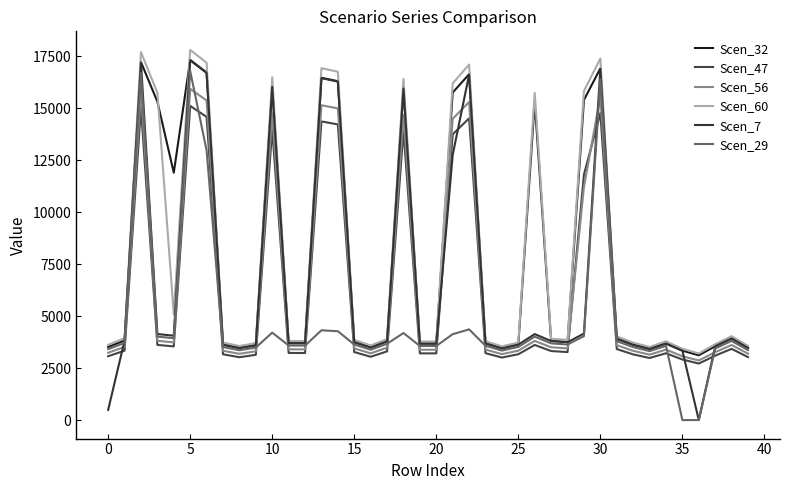

How many interior local valleys does the Scen_47 series have?

8